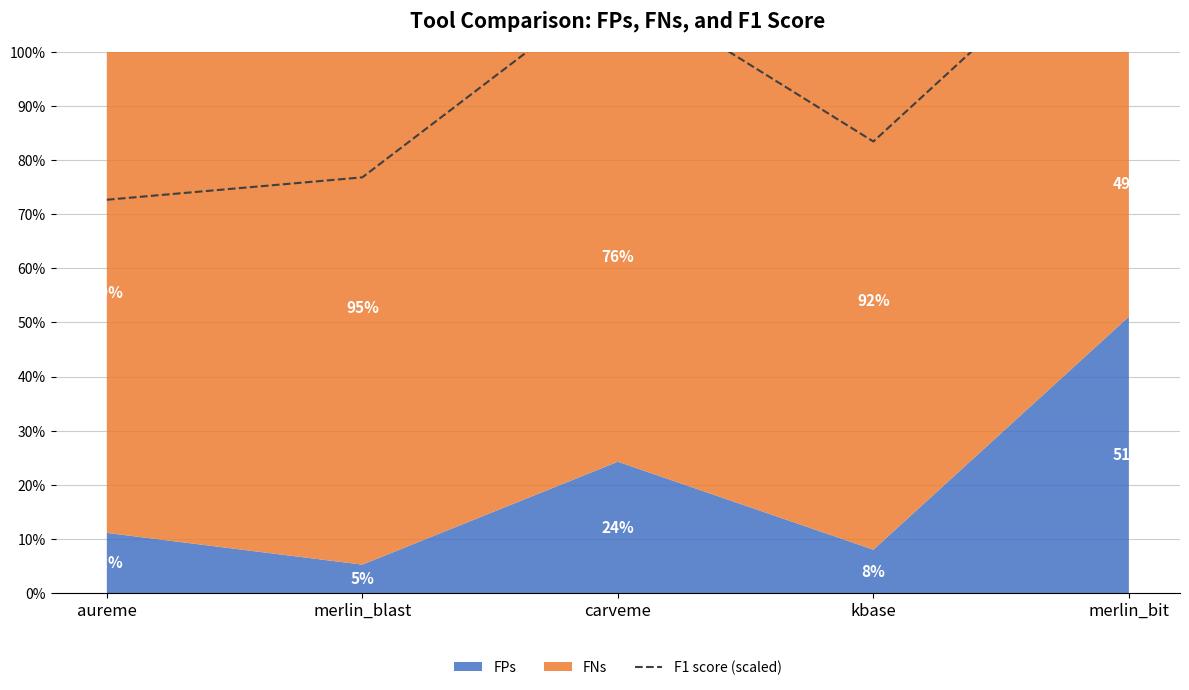

What is the label of the 5th point from the right?

aureme